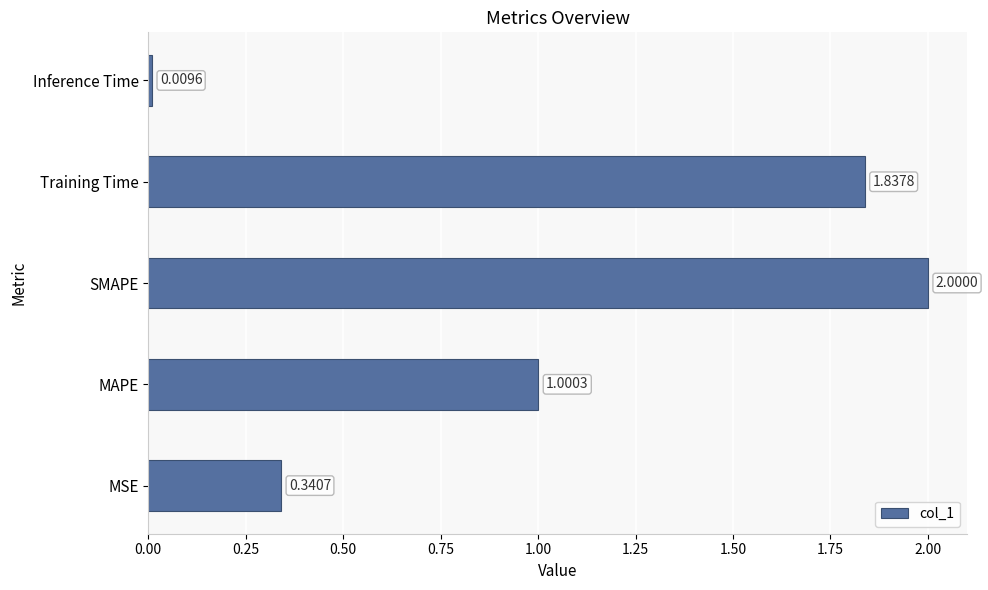

Which category has the highest value across all series?

SMAPE